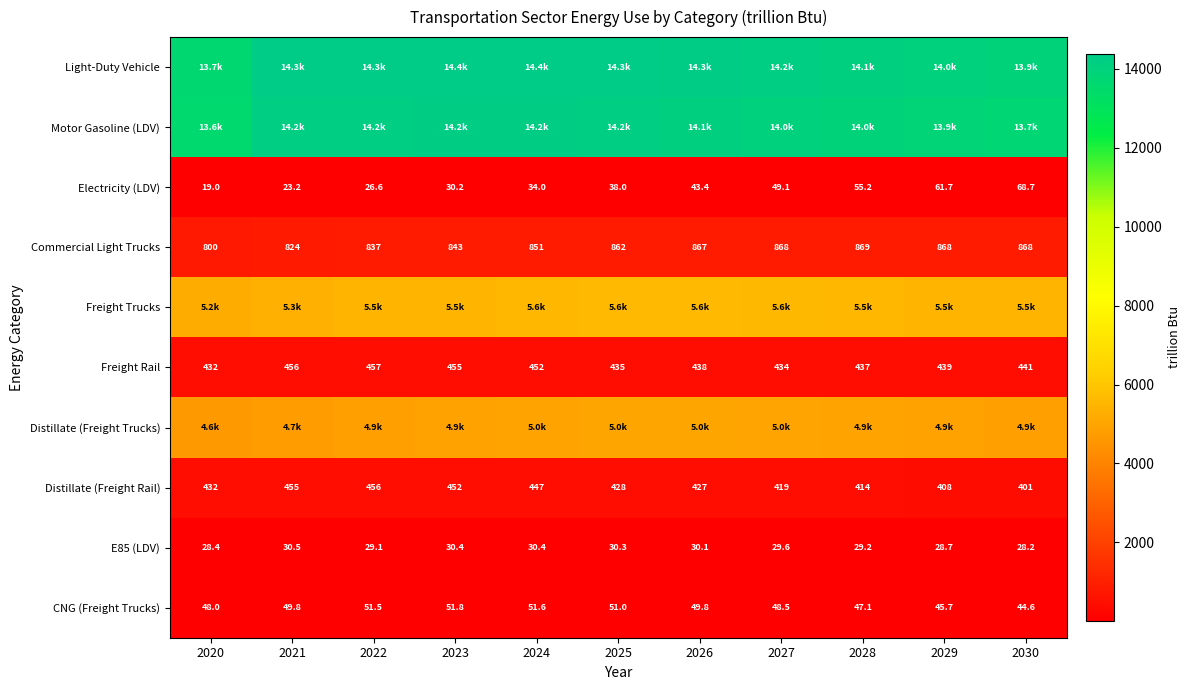

What is the minimum value shown in the chart?

19.0